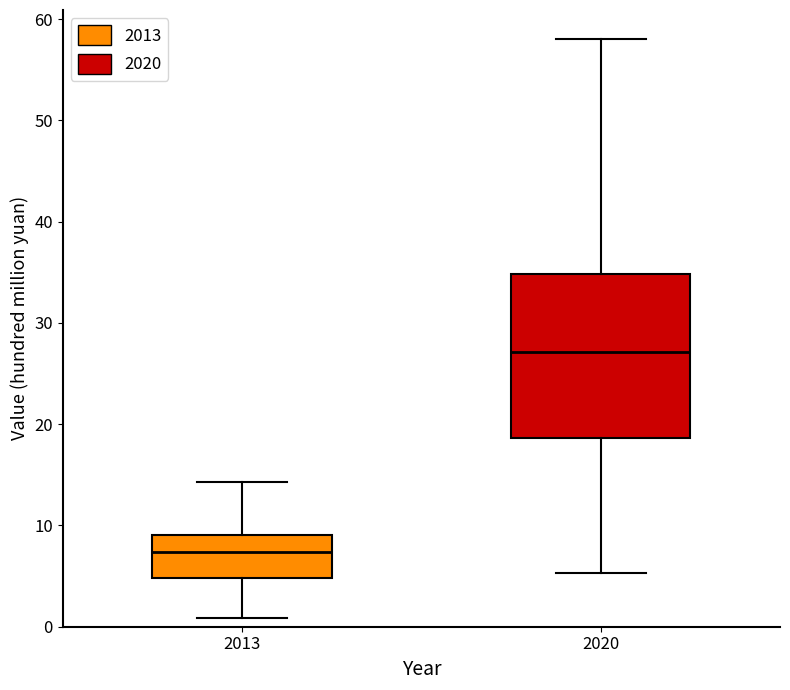

Which box's median line is the highest?

2020